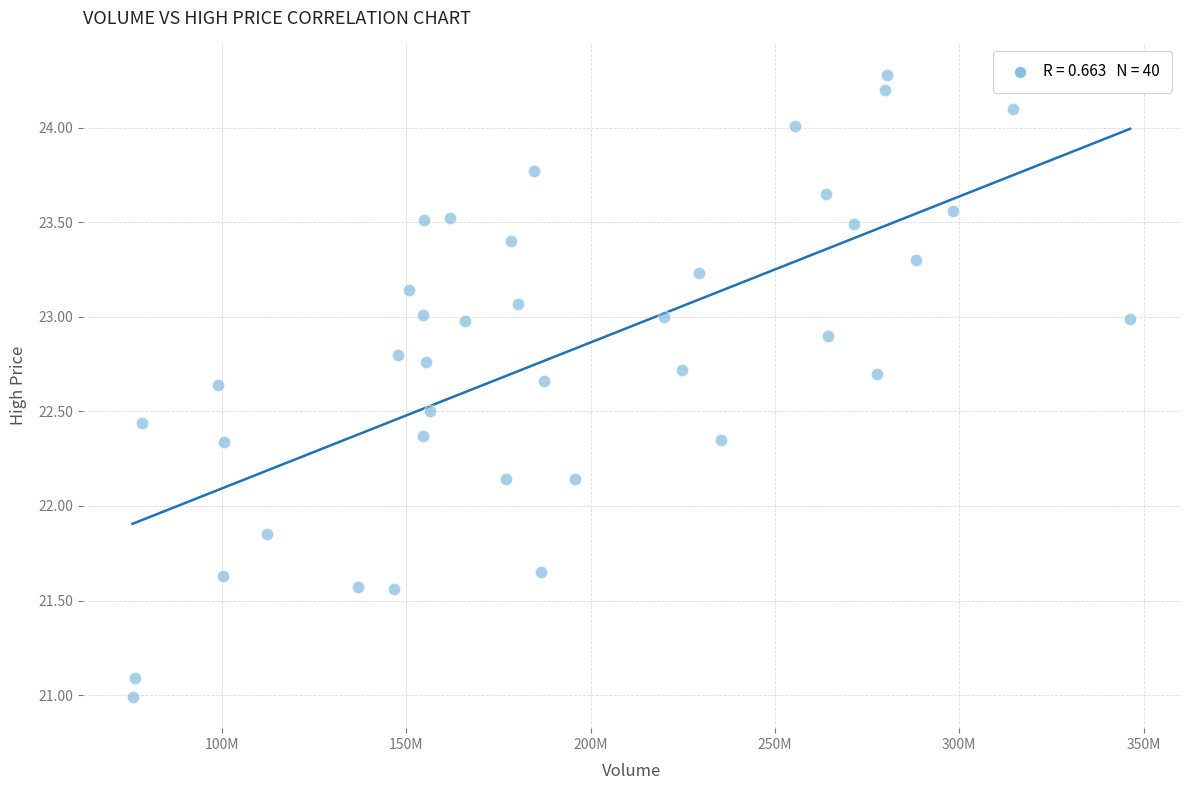

What is the range of X values (max minus min)?

270688935.2